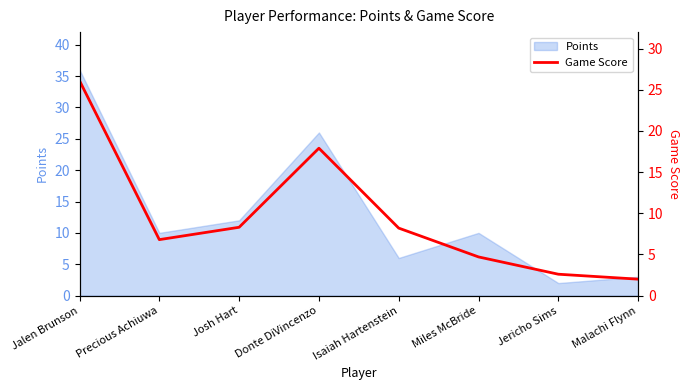

The value at Jericho Sims is 1.1. True or false?

False